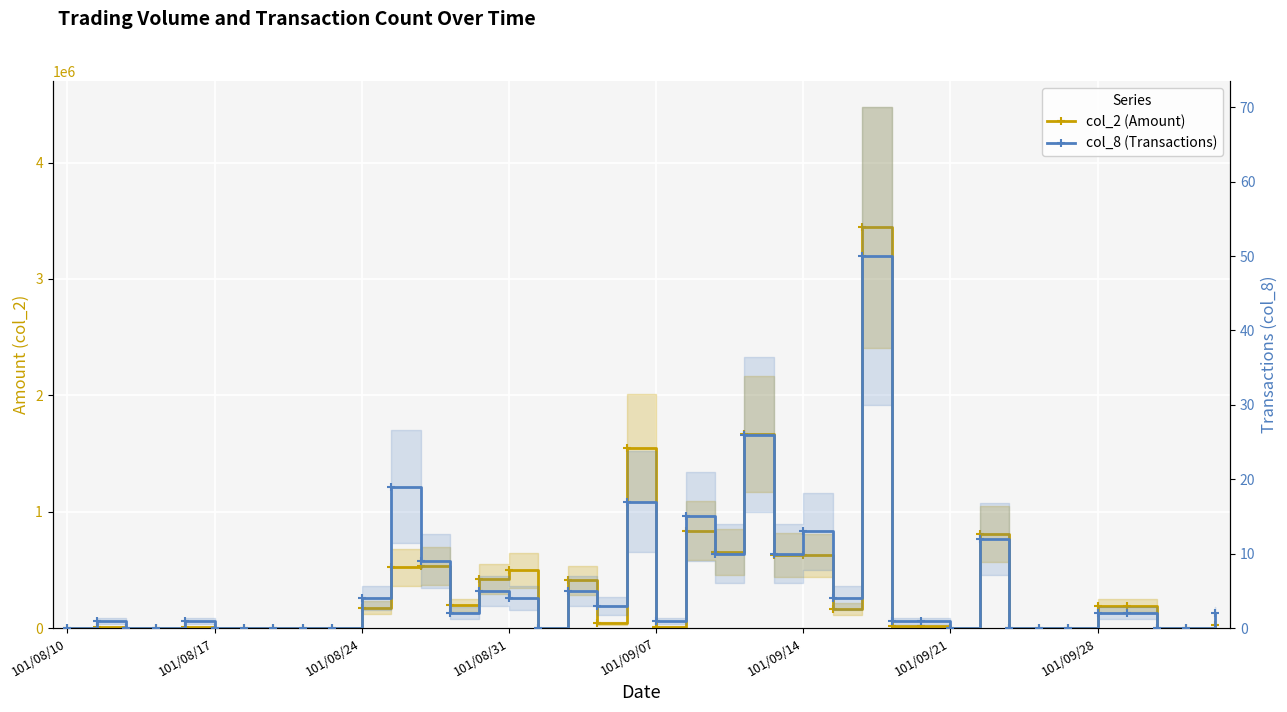

At 101/09/28, list the series in order from largest to smallest.

col_2 (Amount), col_8 (Transactions)